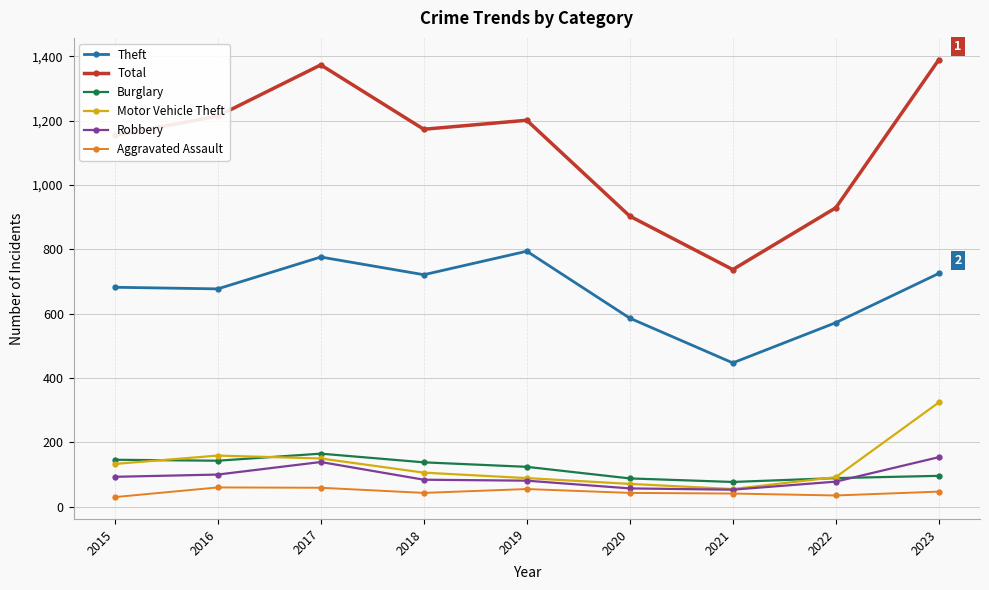

What is the difference between the Total values at 2021 and 2022?

192